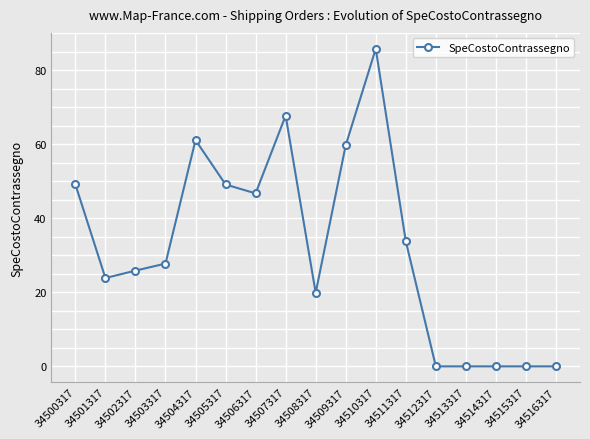

How many data points are less than 27?

8